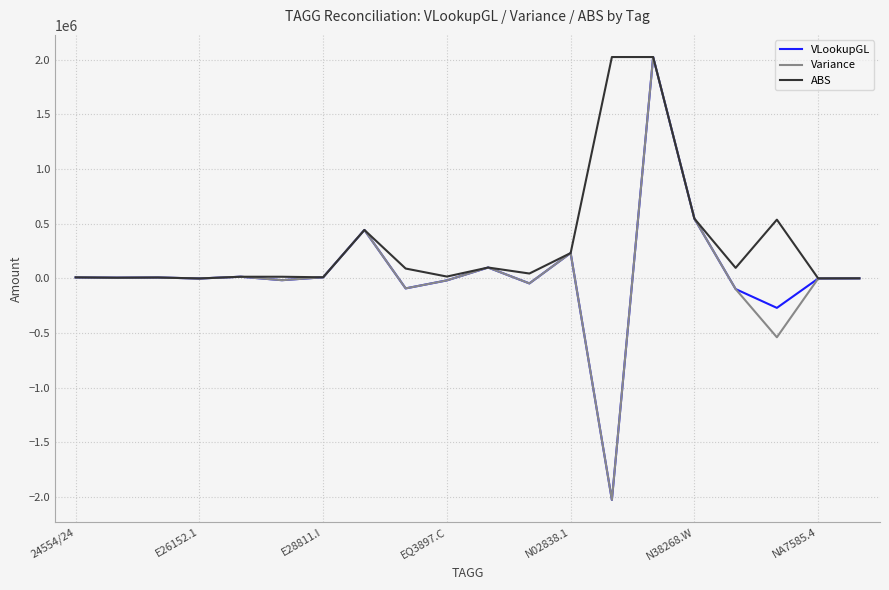

What is the smallest value displayed?

-2025711.3